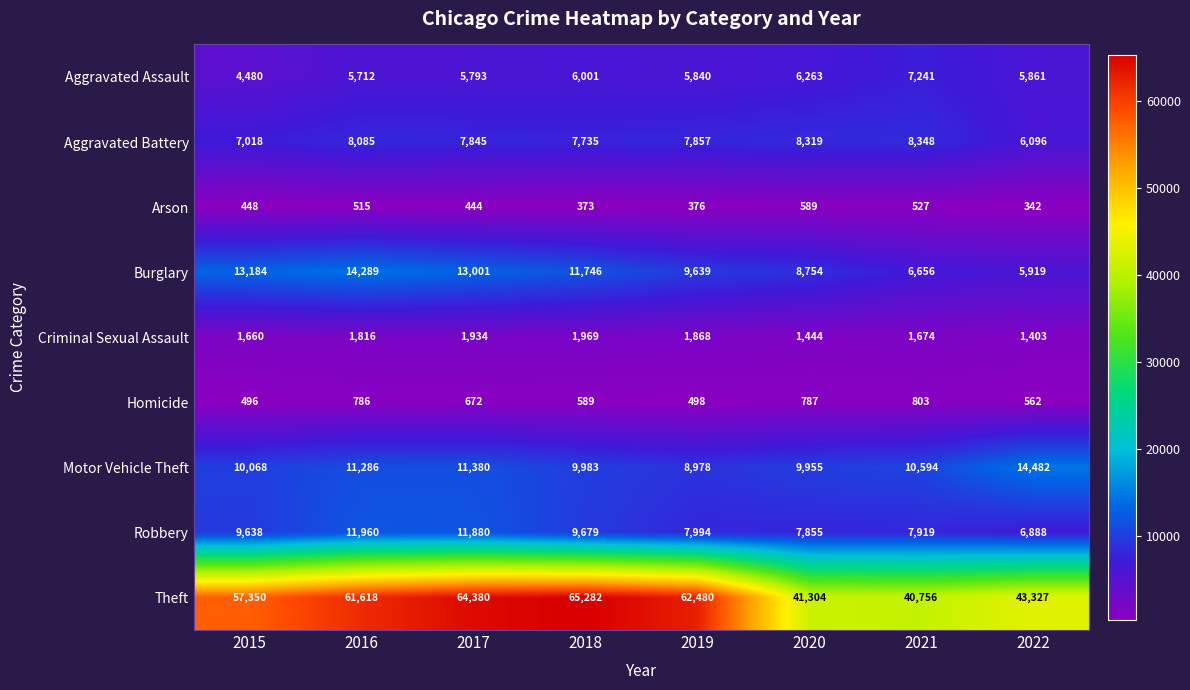

Which series changed the most between 2017 and 2018?

Robbery